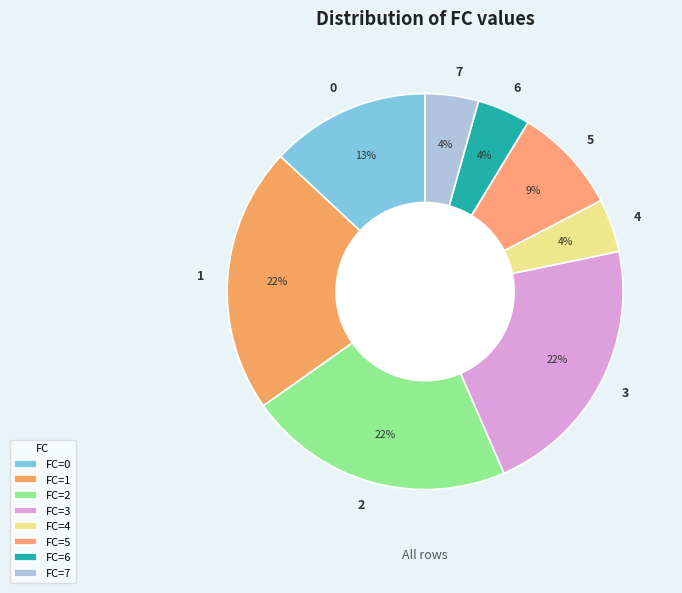

To the nearest percent, what is the average slice percentage?

12%